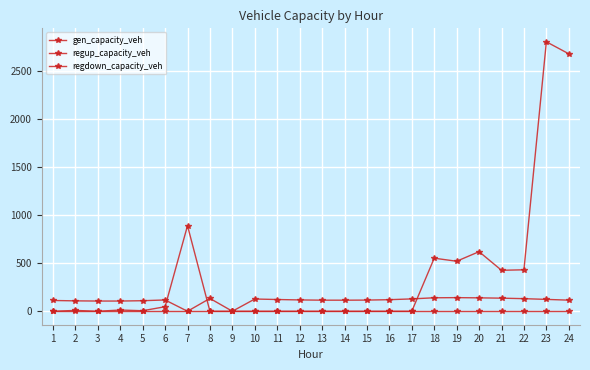

Rank the series at 22 from highest to lowest value.

gen_capacity_veh, regdown_capacity_veh, regup_capacity_veh